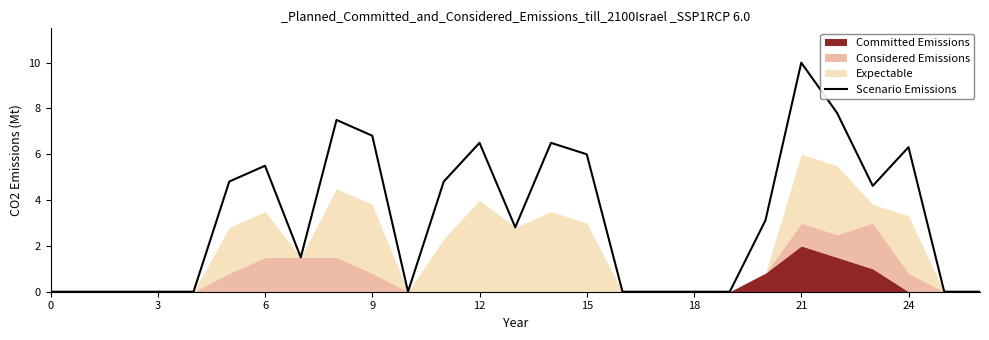

What is the maximum value for Scenario Emissions?

10.0